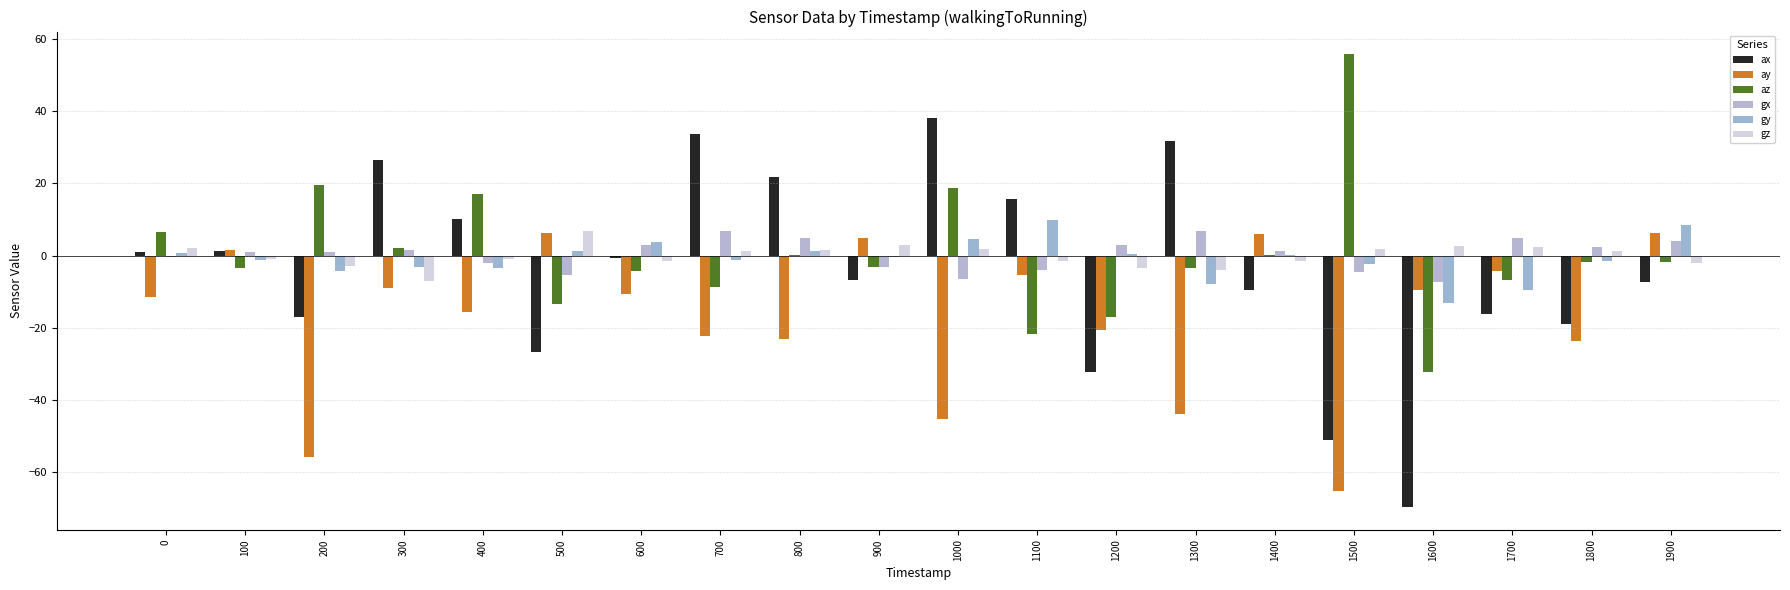

What is the average value of the az series?

0.1